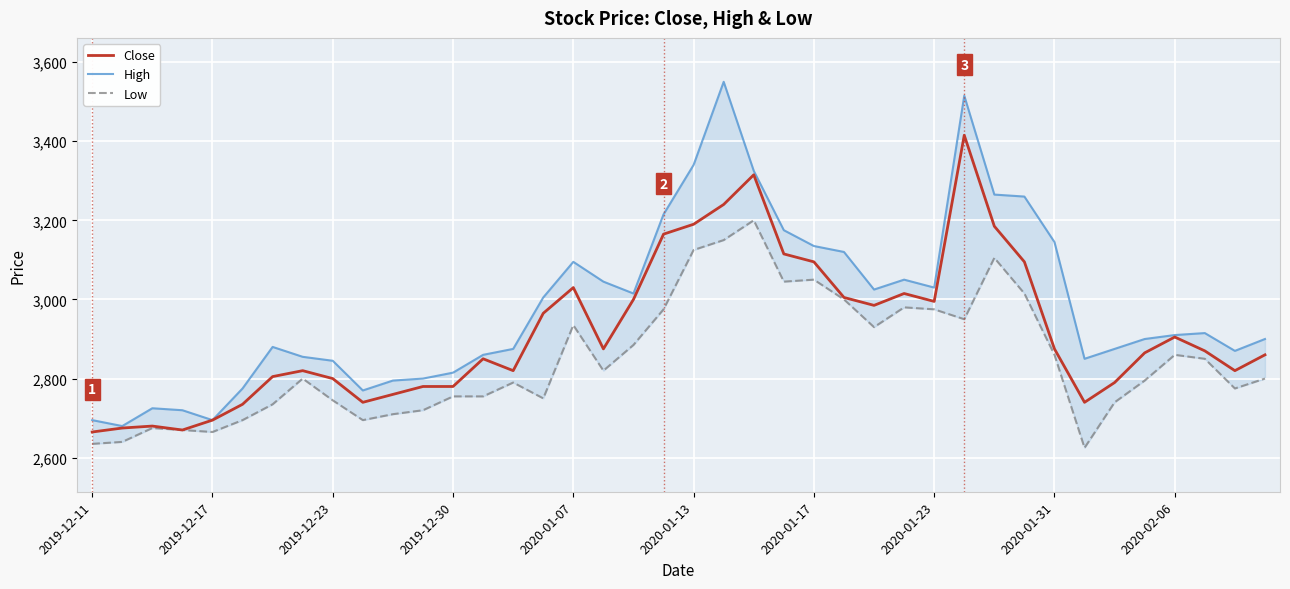

What is the lowest value of the Close series?

2665